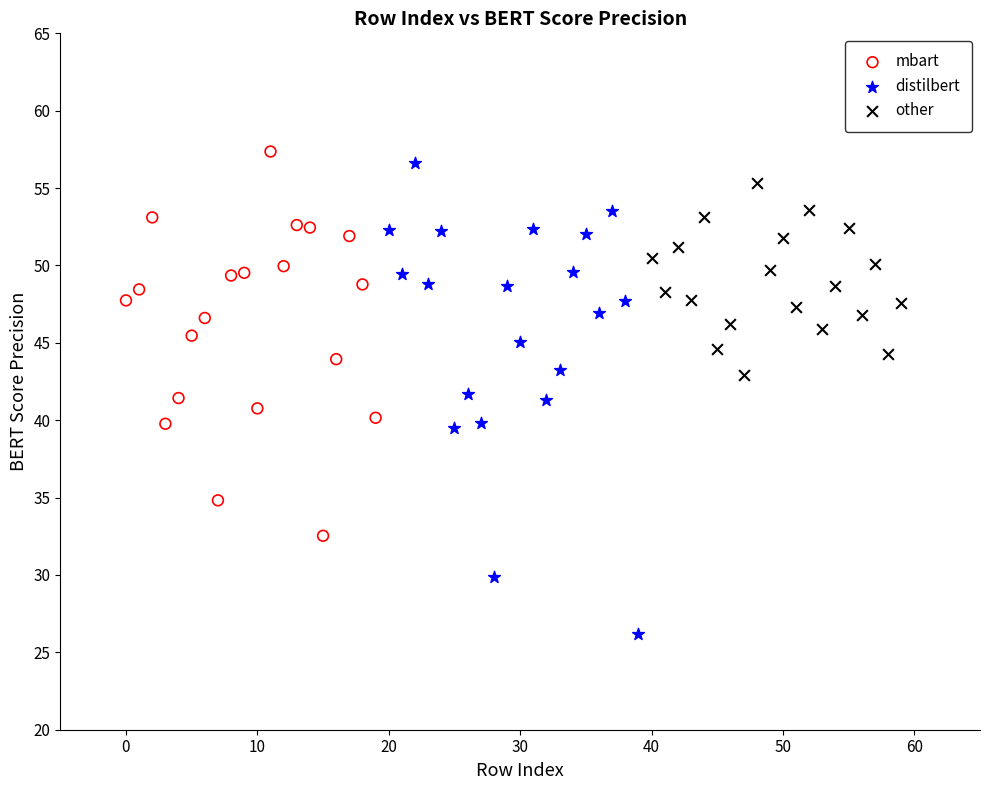

Which series contains the lowest Y value?

distilbert